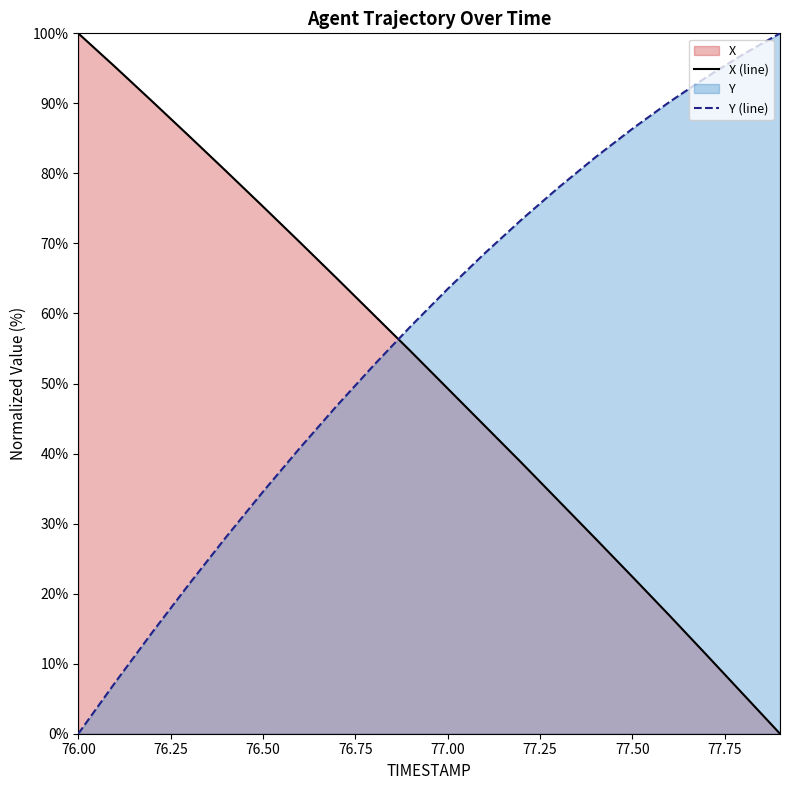

The X series shows 49.3 at 77.0. True or false?

True